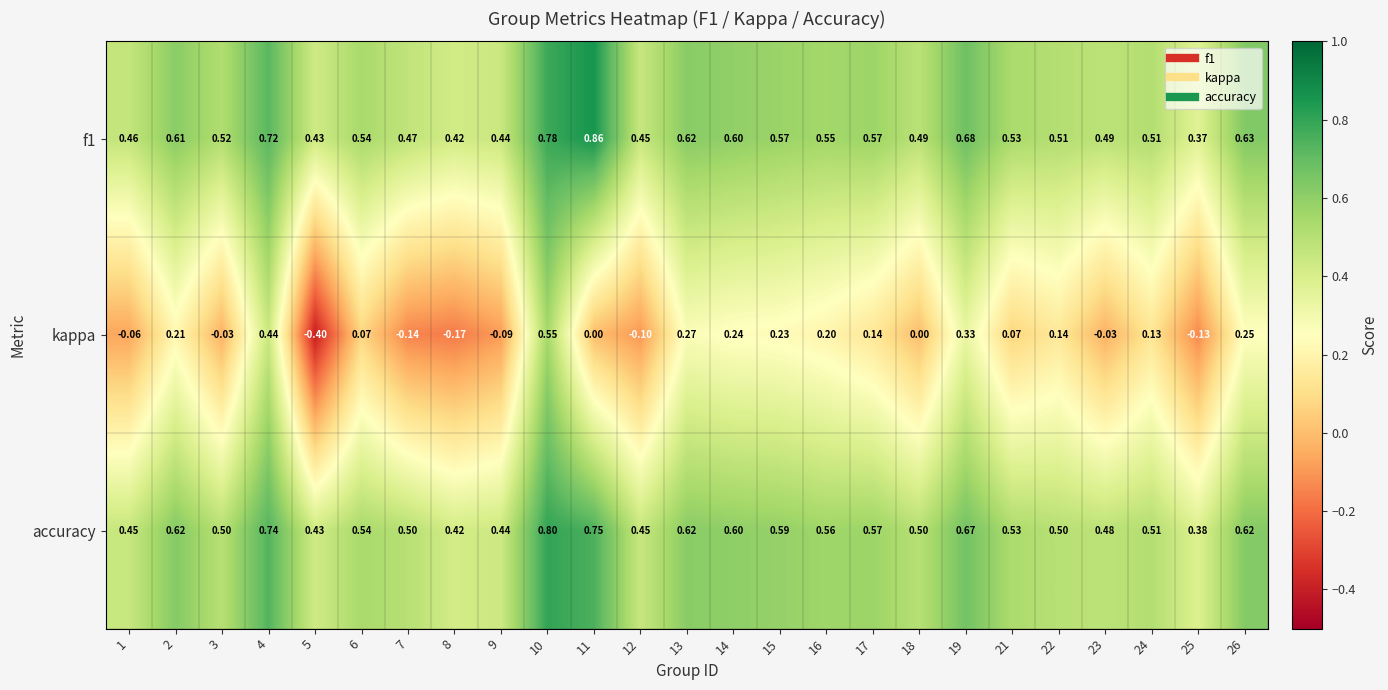

Which series has the largest total across all categories?

f1